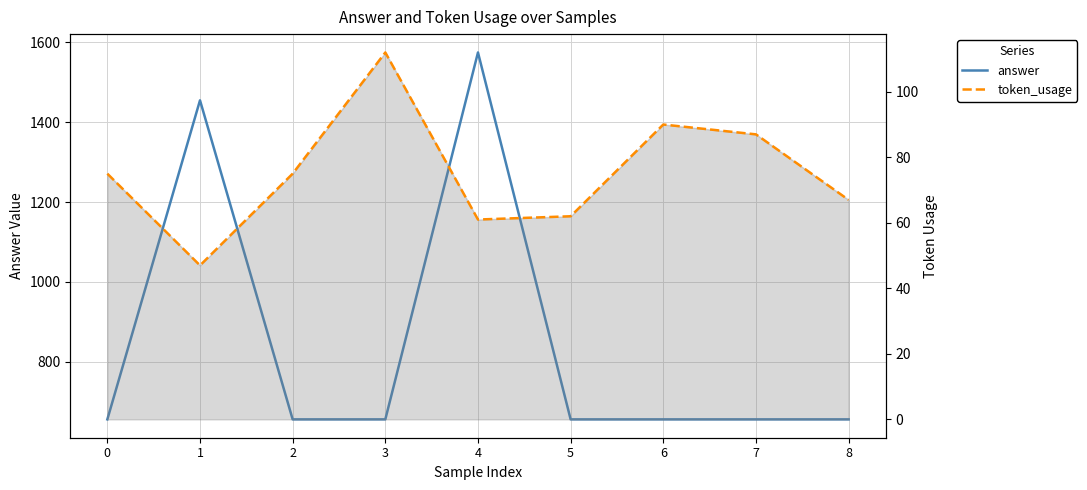

Rank the categories by answer value from highest to lowest.

4, 1, 0, 2, 3, 5, 6, 7, 8